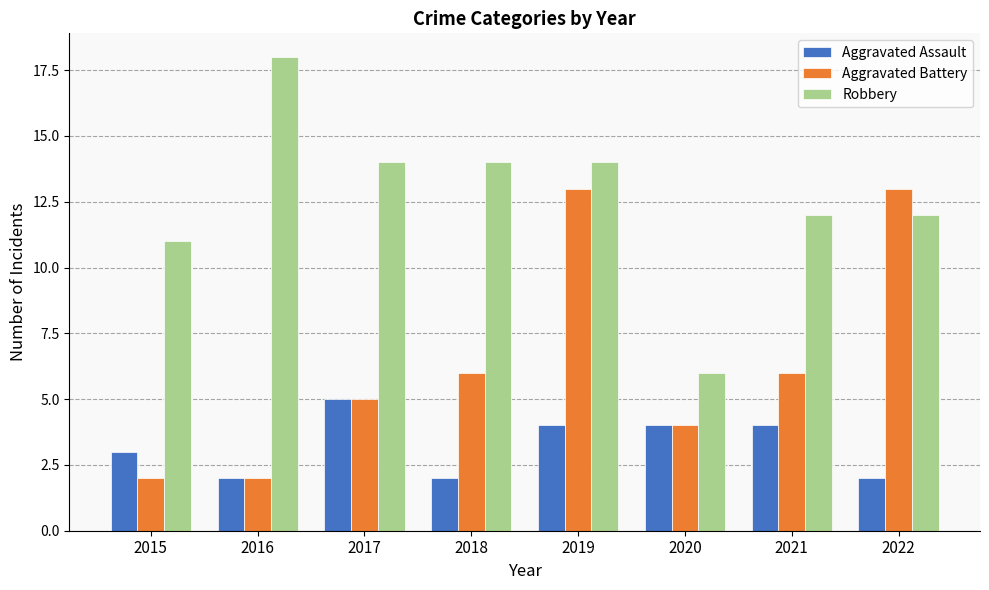

Are the bars horizontal?

No